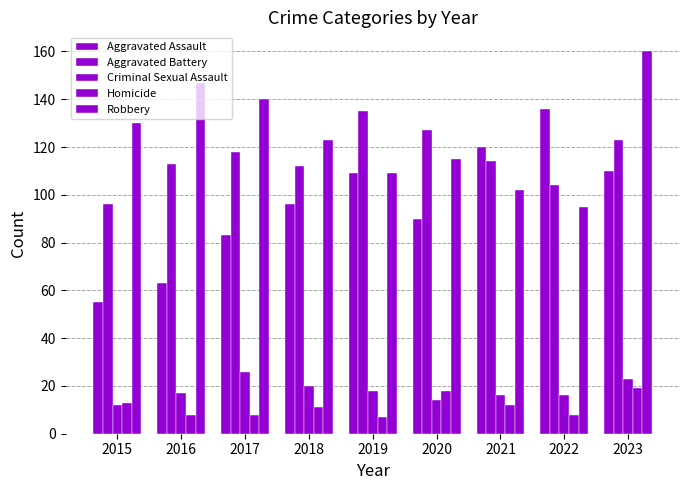

Reading left to right, extract all data points from this chart.

Aggravated Assault: 55	63	83	96	109	90	120	136	110
Aggravated Battery: 96	113	118	112	135	127	114	104	123
Criminal Sexual Assault: 12	17	26	20	18	14	16	16	23
Homicide: 13	8	8	11	7	18	12	8	19
Robbery: 130	147	140	123	109	115	102	95	160